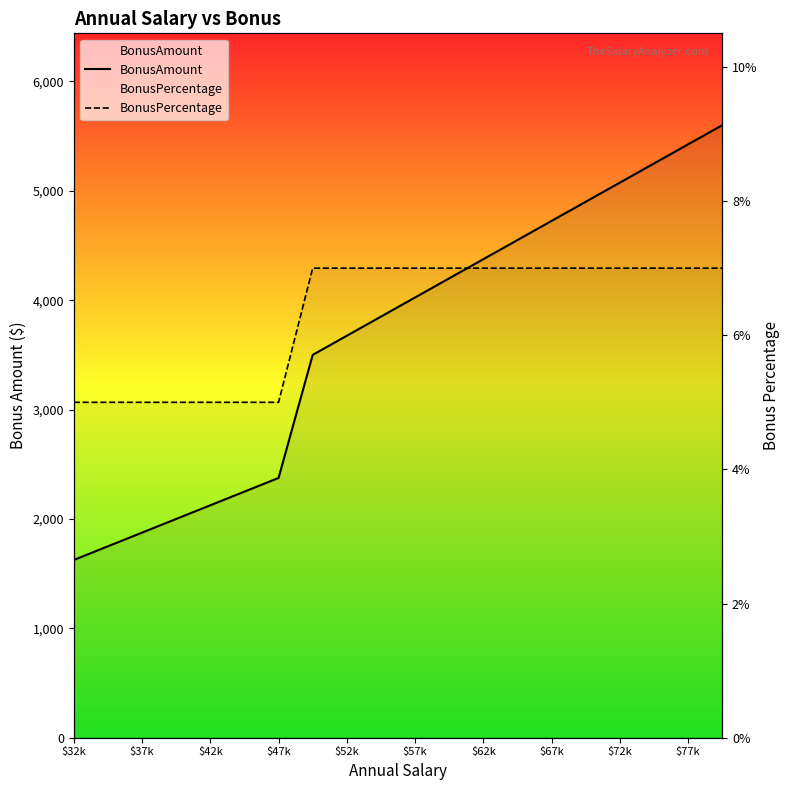

True or false: BonusPercentage and BonusAmount intersect in this chart.

False